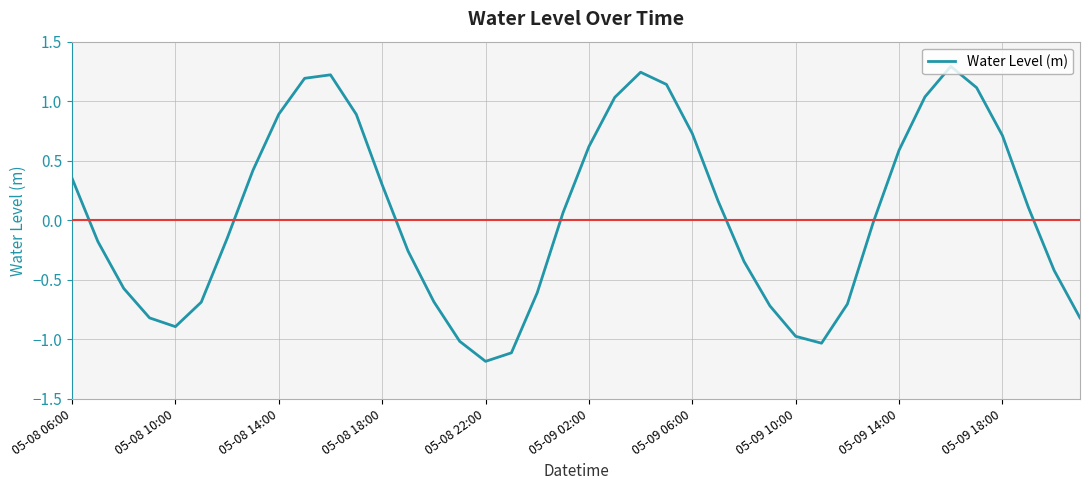

How many categories are shown in the chart?

40